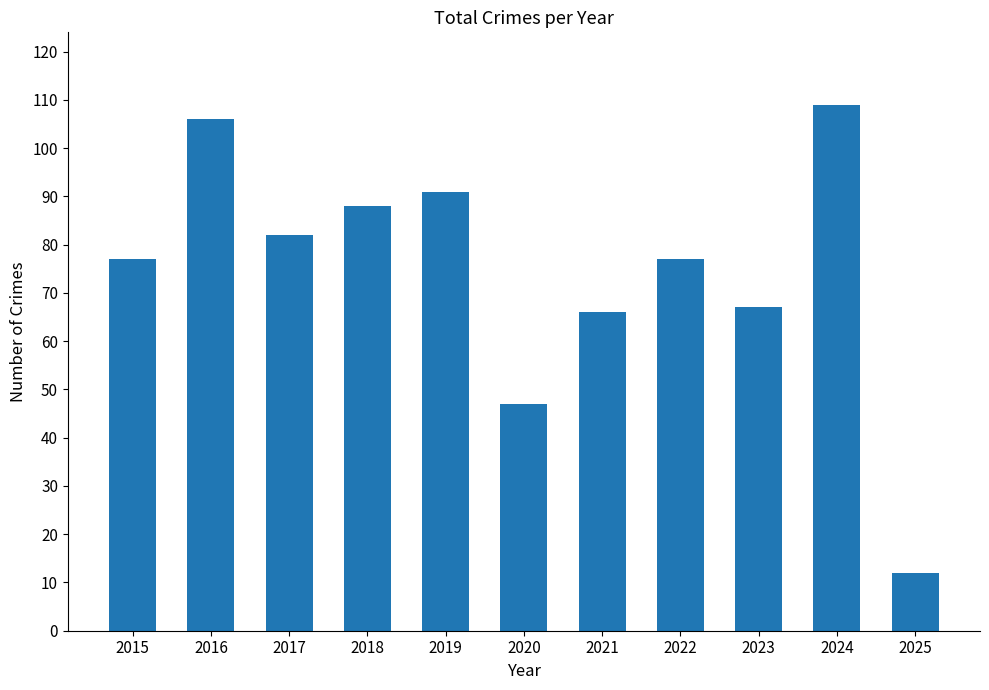

How many bars are there in total?

11